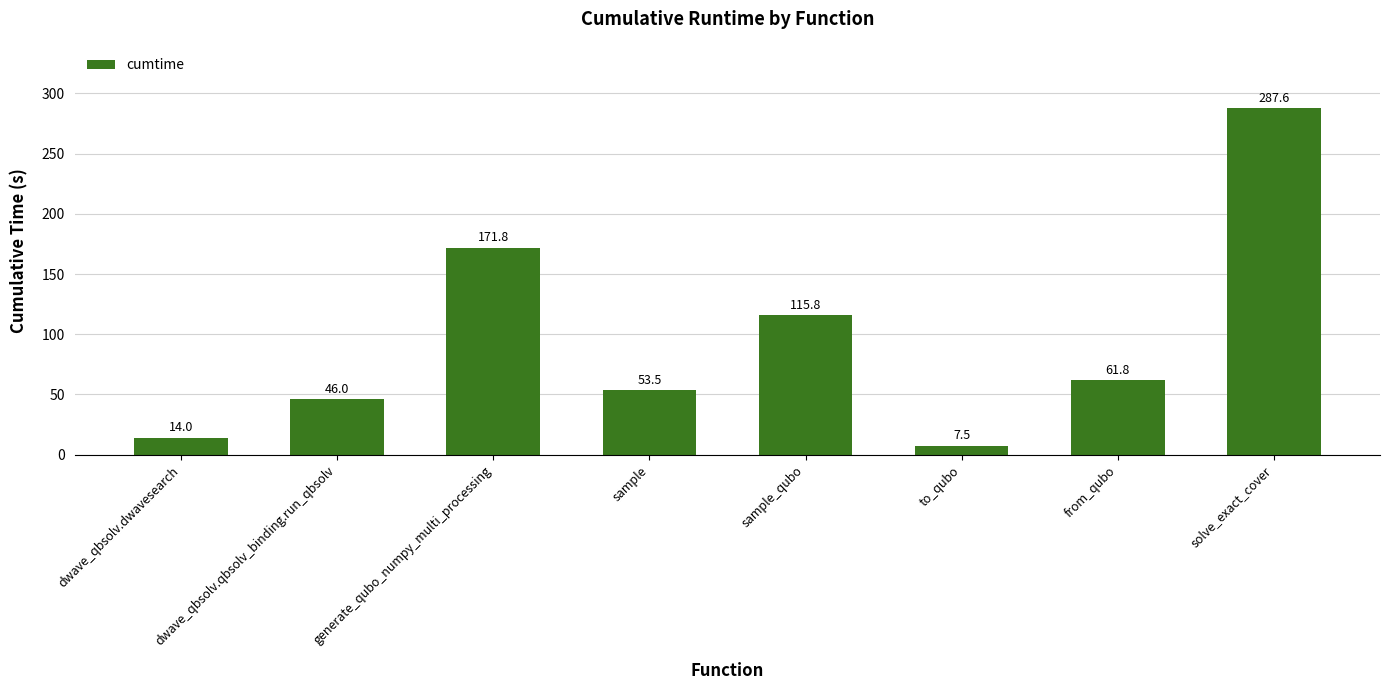

Rank the categories by value from lowest to highest.

to_qubo, dwave_qbsolv.dwavesearch, dwave_qbsolv.qbsolv_binding.run_qbsolv, sample, from_qubo, sample_qubo, generate_qubo_numpy_multi_processing, solve_exact_cover